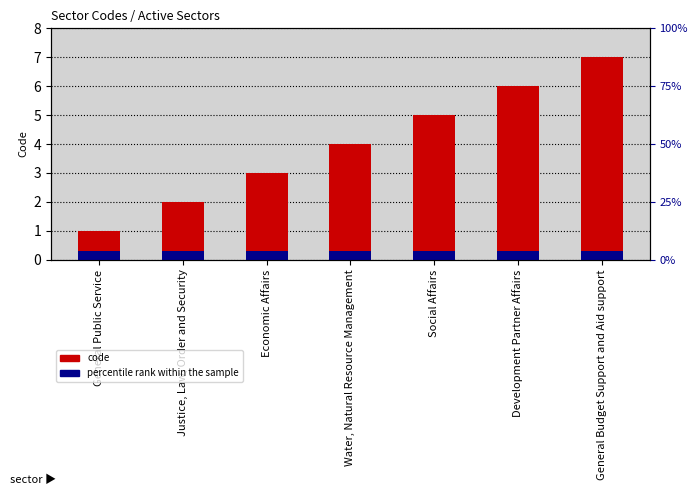

List the labels in order of value, smallest first.

General Public Service, Justice, Law, Order and Security, Economic Affairs, Water, Natural Resource Management, Social Affairs, Development Partner Affairs, General Budget Support and Aid support